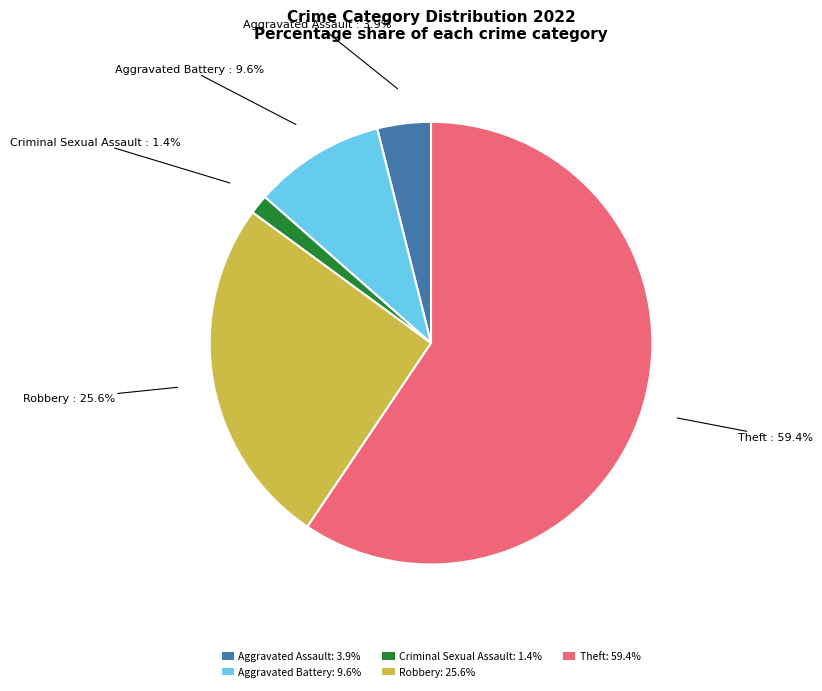

What is the largest slice in the pie chart?

Theft